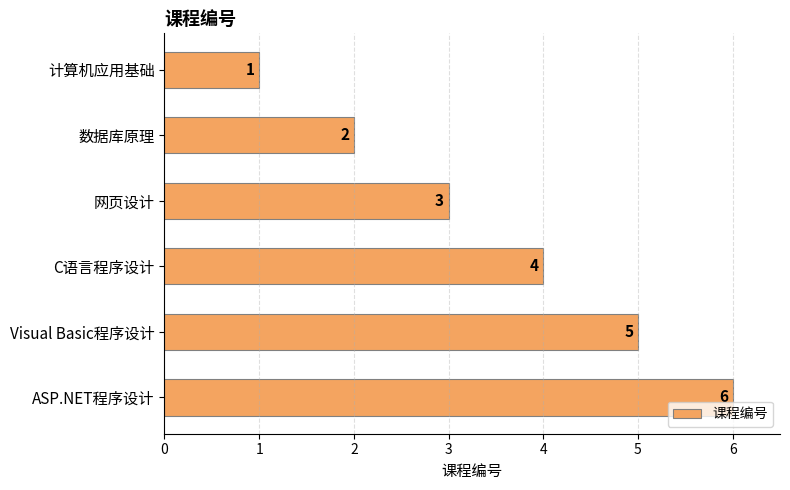

What is the label of the 1st bar from the top?

计算机应用基础